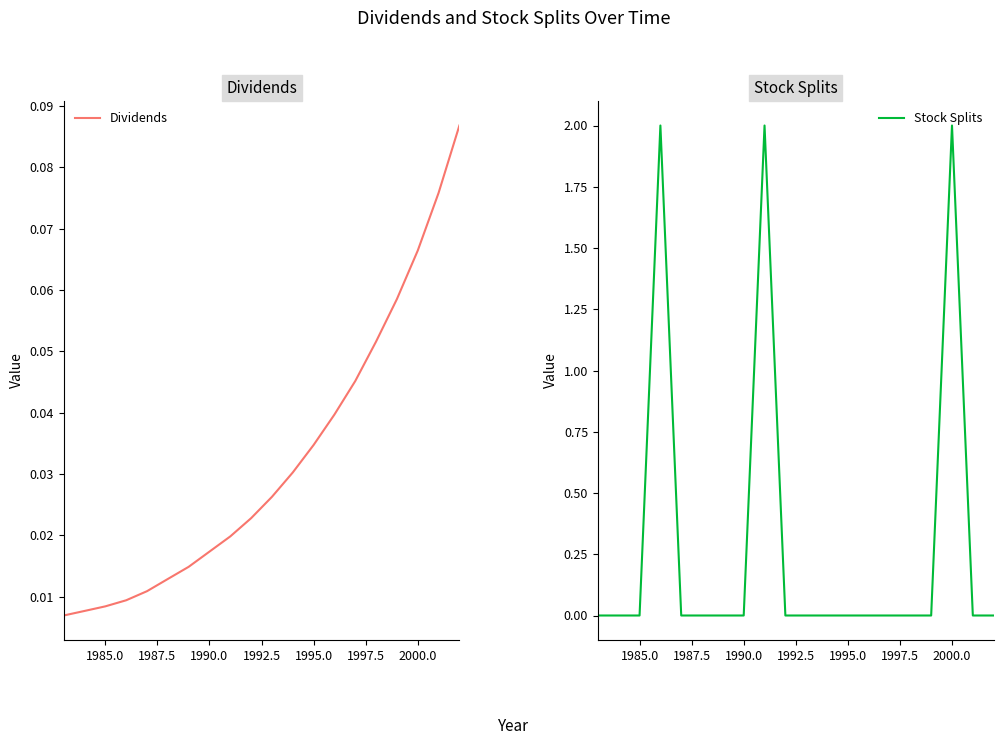

List the series in order of their overall mean, lowest first.

Dividends, Stock Splits